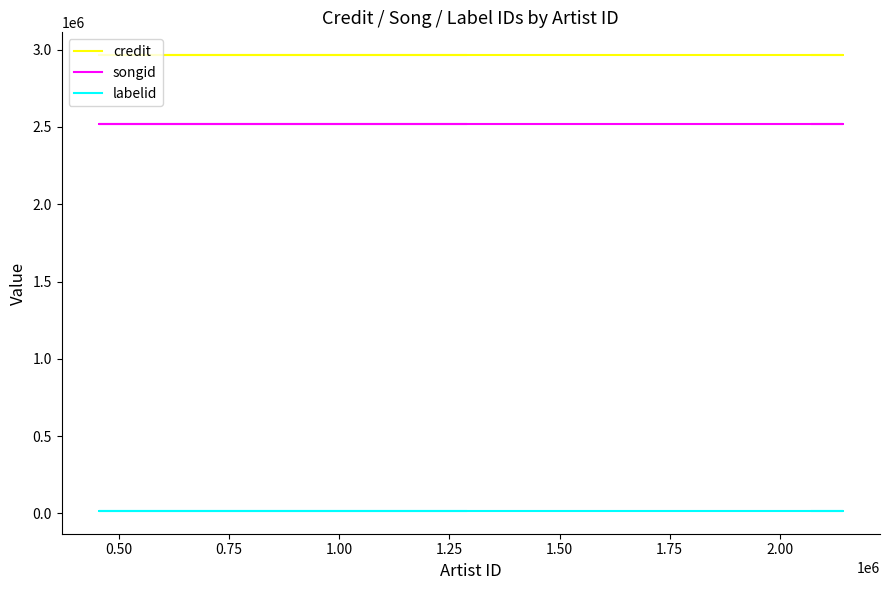

Is it true that songid equals 1100729 at 1.50?

False